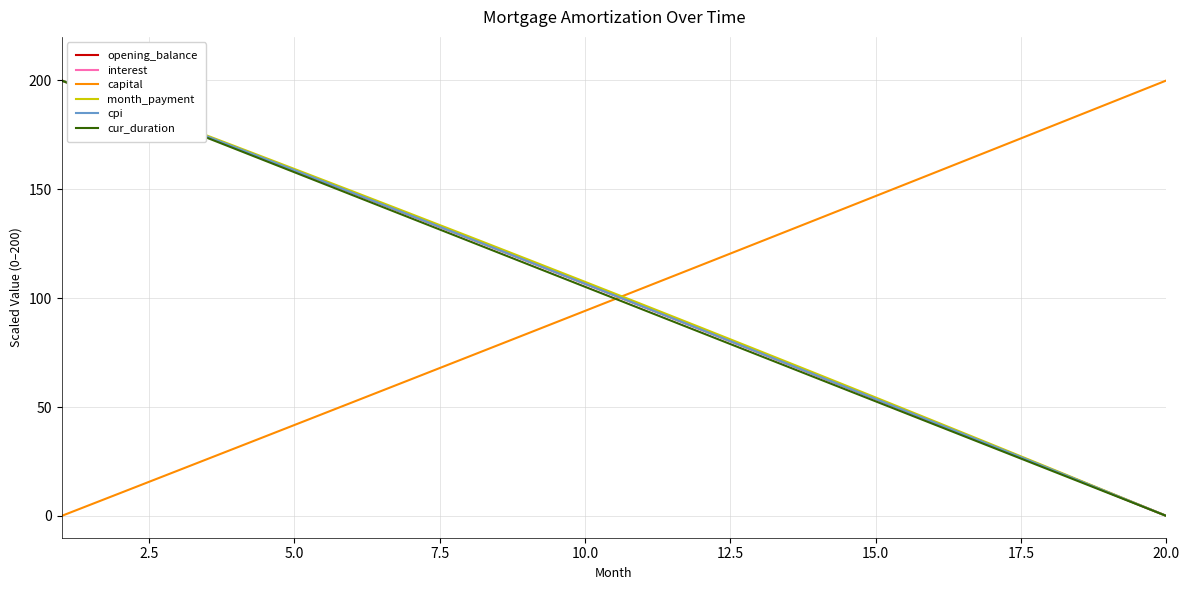

Which series has the largest total across all categories?

month_payment